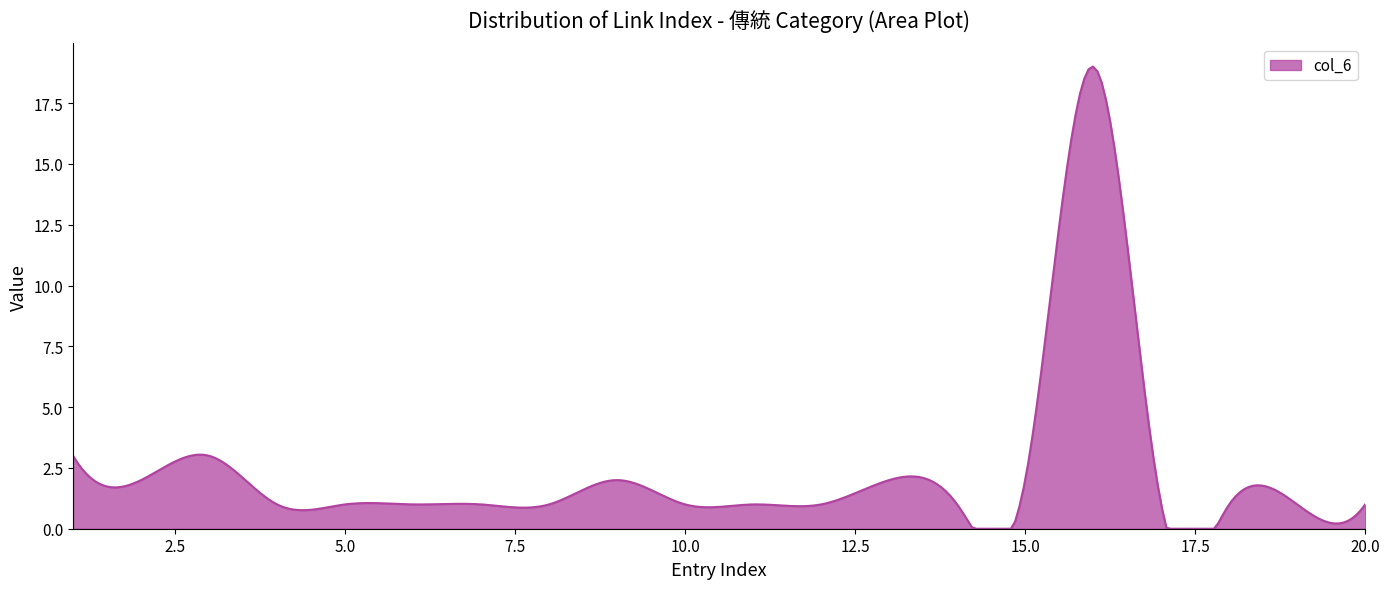

What is the difference between the maximum and minimum values?

19.0